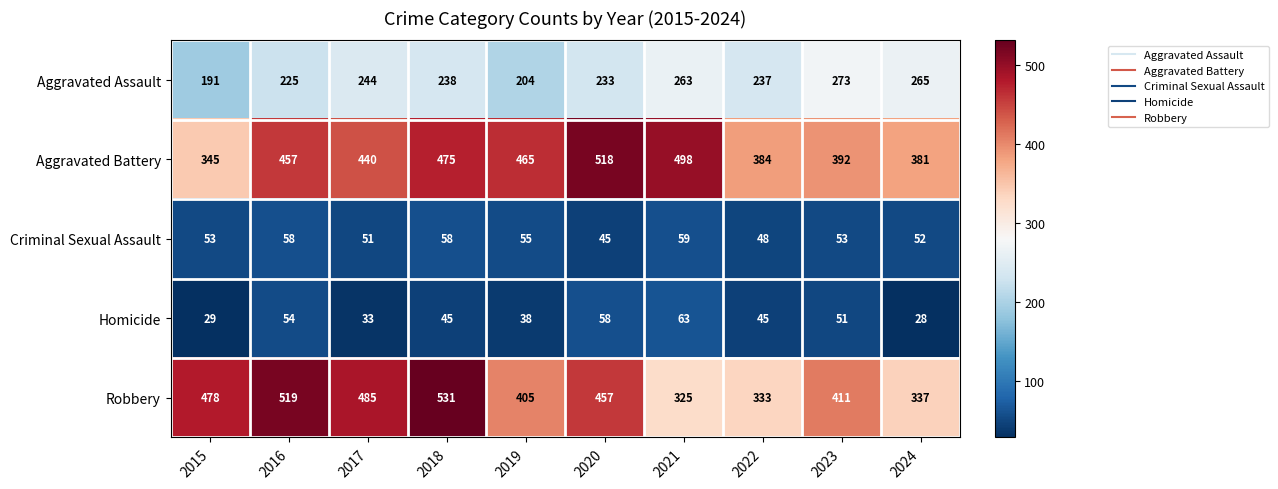

Which category has the highest value in the Aggravated Battery series?

2020